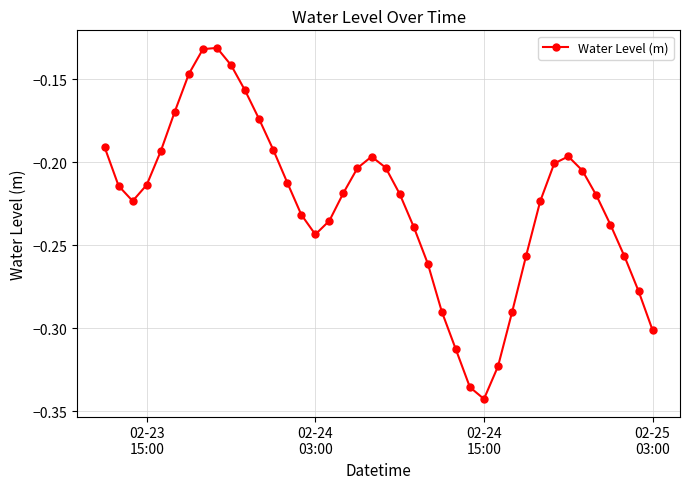

What is the sum of all values?

-9.0